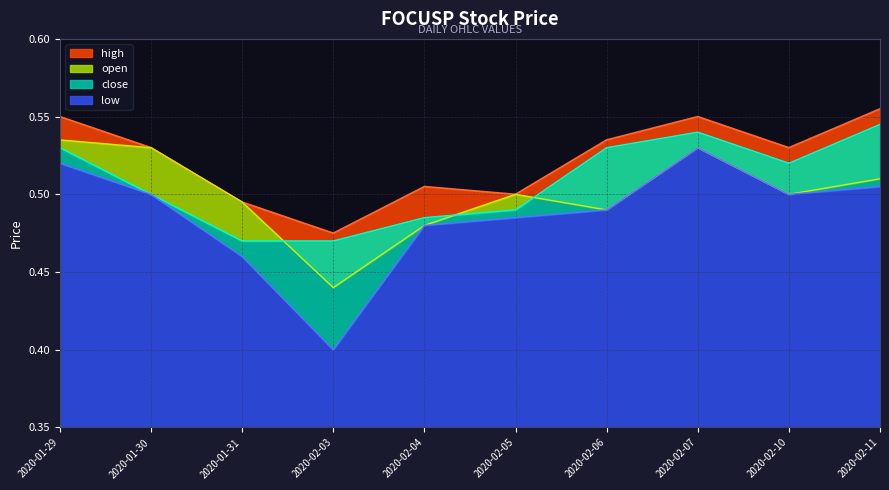

What is the greatest value displayed?

0.6